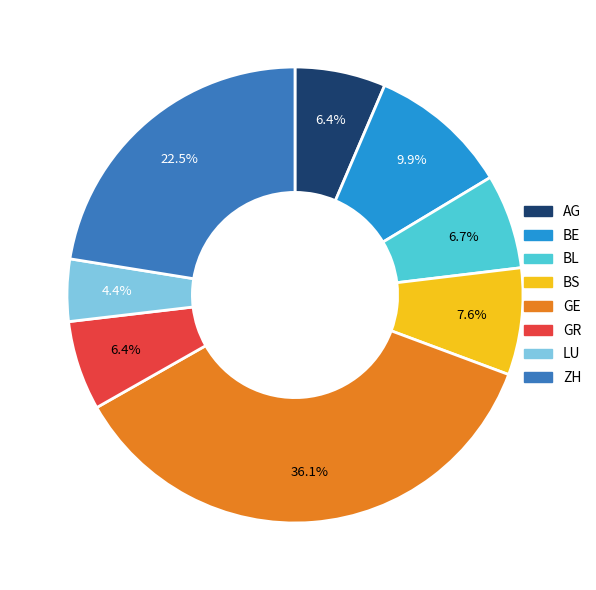

The BL slice represents 15% of the pie. True or false?

False